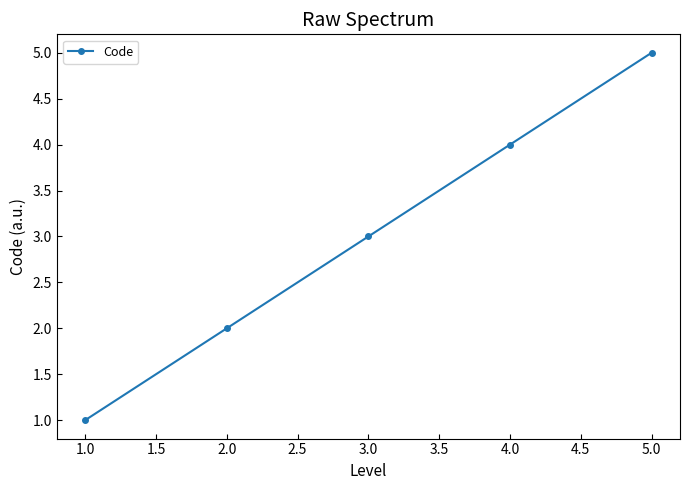

What is the label of the 1st point from the right?

5.0